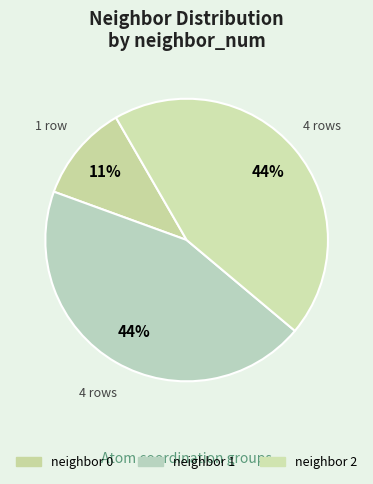

How many slices are in this pie chart?

3